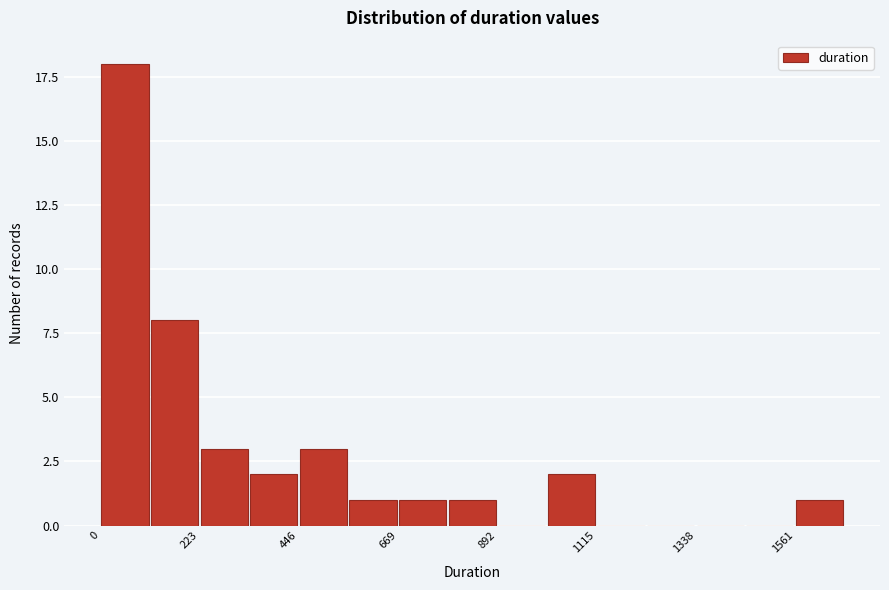

Around what value on the x-axis is the tallest bar? Give the approximate position of its centre, as read against the axis.

50